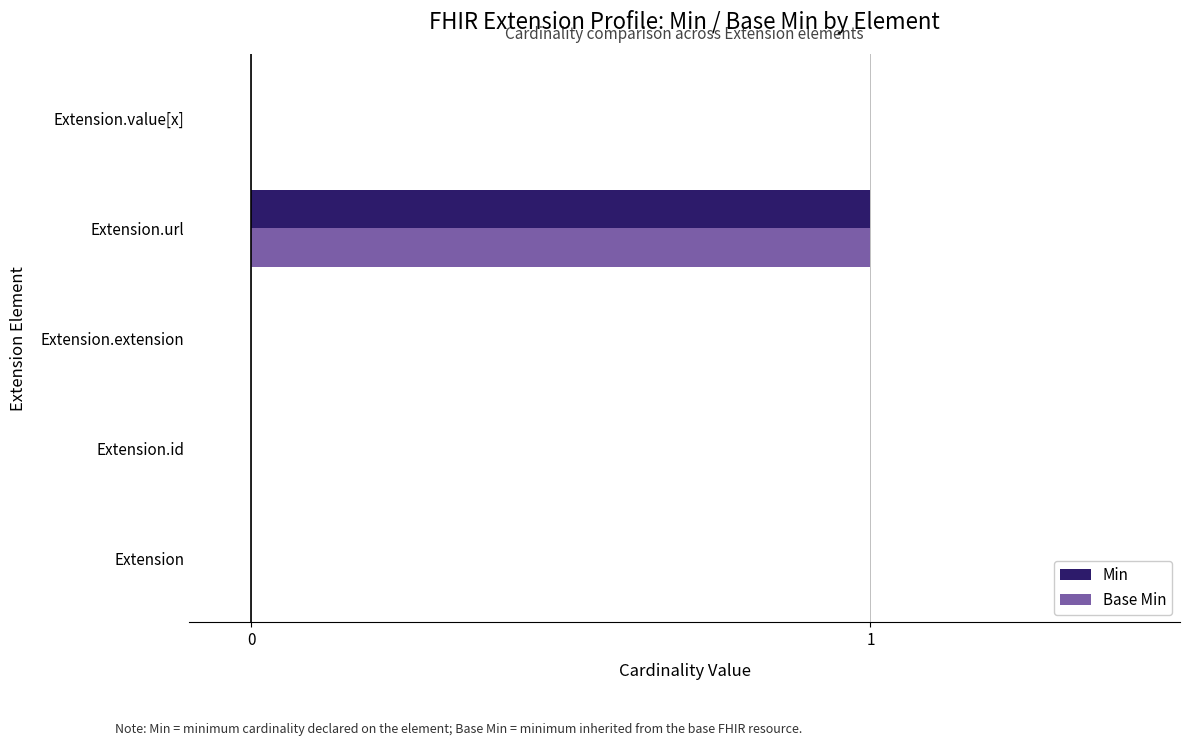

What are all the series names shown in the legend?

Min, Base Min